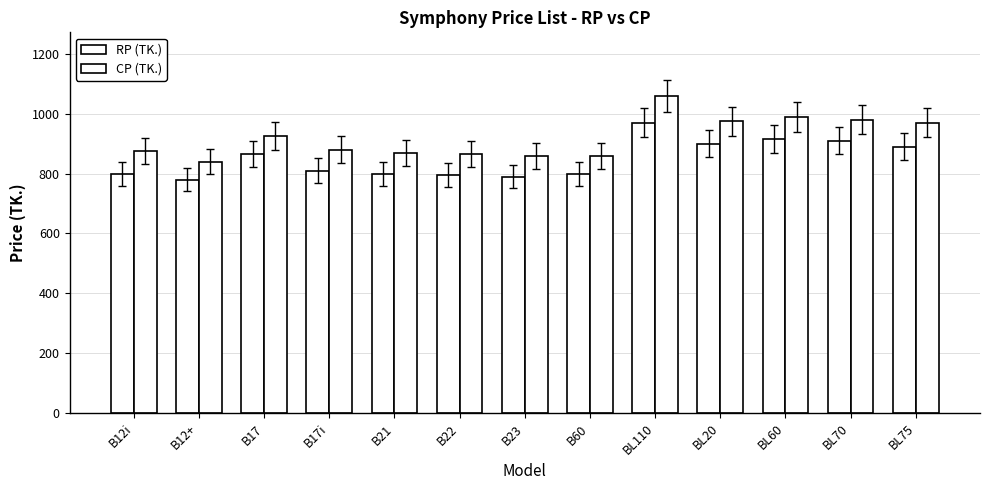

How many series are shown in this chart?

2